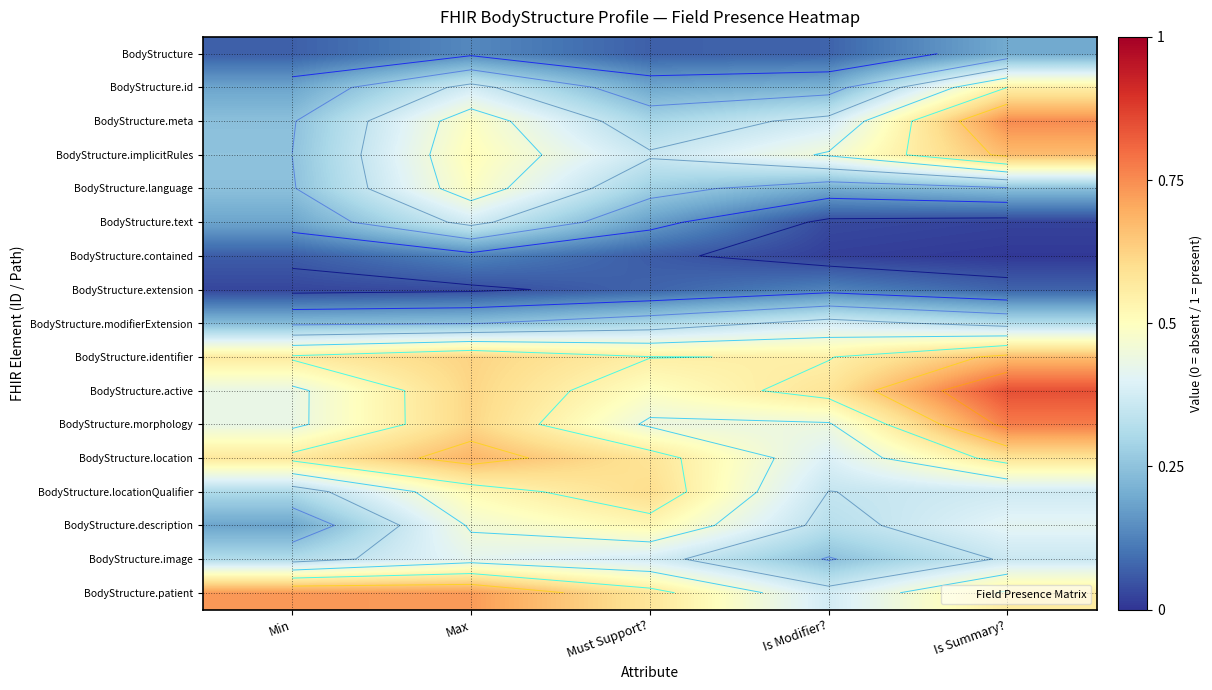

Is it true that BodyStructure.description equals 0.2 at Is Modifier??

False